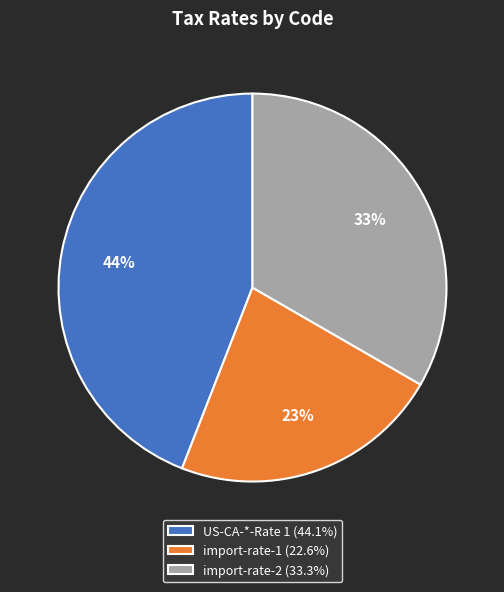

Is the sum of import-rate-2 (33.3%) and US-CA-*-Rate 1 (44.1%) greater than half?

Yes